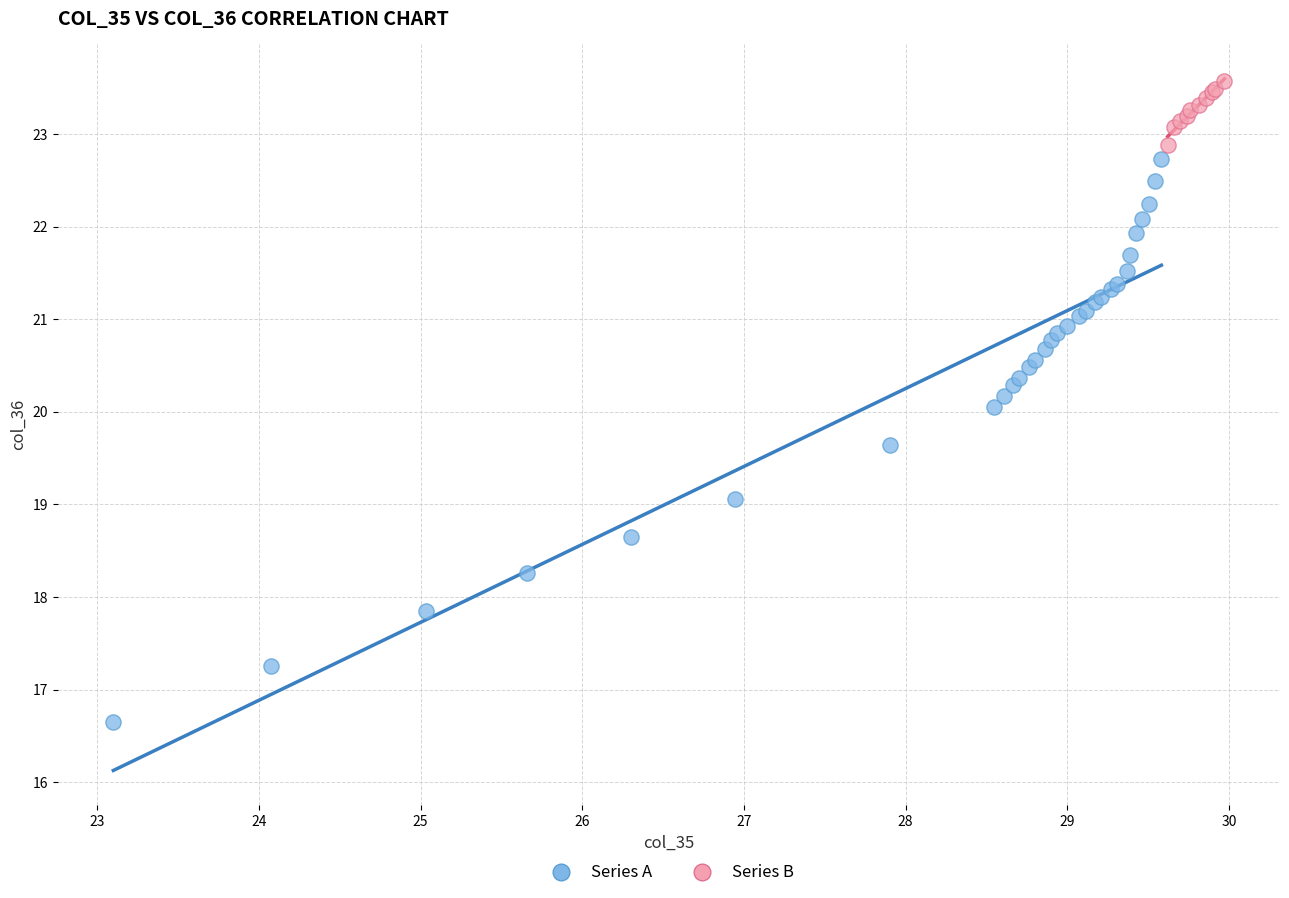

Which series reaches the minimum Y coordinate?

Series A